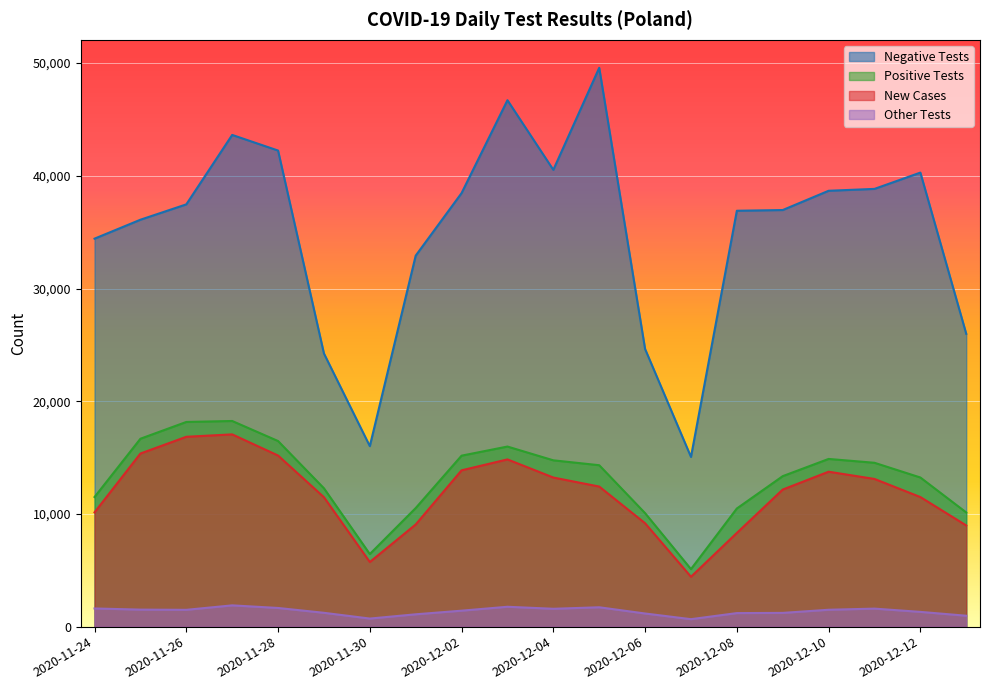

Reading left to right, transcribe all the data shown in this chart.

new_tests_minus: 2020-11-24=34425	2020-11-25=36105	2020-11-26=37467	2020-11-27=43628	2020-11-28=42242	2020-11-29=24238	2020-11-30=16016	2020-12-01=32918	2020-12-02=38468	2020-12-03=46709	2020-12-04=40530	2020-12-05=49585	2020-12-06=24633	2020-12-07=15058	2020-12-08=36901	2020-12-09=36964	2020-12-10=38673	2020-12-11=38840	2020-12-12=40286	2020-12-13=25981
new_tests_plus: 2020-11-24=11502	2020-11-25=16672	2020-11-26=18161	2020-11-27=18247	2020-11-28=16469	2020-11-29=12276	2020-11-30=6441	2020-12-01=10522	2020-12-02=15171	2020-12-03=15979	2020-12-04=14757	2020-12-05=14323	2020-12-06=10070	2020-12-07=5103	2020-12-08=10483	2020-12-09=13353	2020-12-10=14880	2020-12-11=14539	2020-12-12=13233	2020-12-13=10132
new_cases: 2020-11-24=10141	2020-11-25=15360	2020-11-26=16846	2020-11-27=17059	2020-11-28=15183	2020-11-29=11483	2020-11-30=5734	2020-12-01=9066	2020-12-02=13870	2020-12-03=14838	2020-12-04=13230	2020-12-05=12430	2020-12-06=9175	2020-12-07=4424	2020-12-08=8315	2020-12-09=12164	2020-12-10=13747	2020-12-11=13105	2020-12-12=11498	2020-12-13=8978
new_tests_other: 2020-11-24=1613	2020-11-25=1511	2020-11-26=1492	2020-11-27=1888	2020-11-28=1657	2020-11-29=1228	2020-11-30=717	2020-12-01=1095	2020-12-02=1417	2020-12-03=1764	2020-12-04=1585	2020-12-05=1719	2020-12-06=1166	2020-12-07=663	2020-12-08=1202	2020-12-09=1220	2020-12-10=1498	2020-12-11=1599	2020-12-12=1310	2020-12-13=968